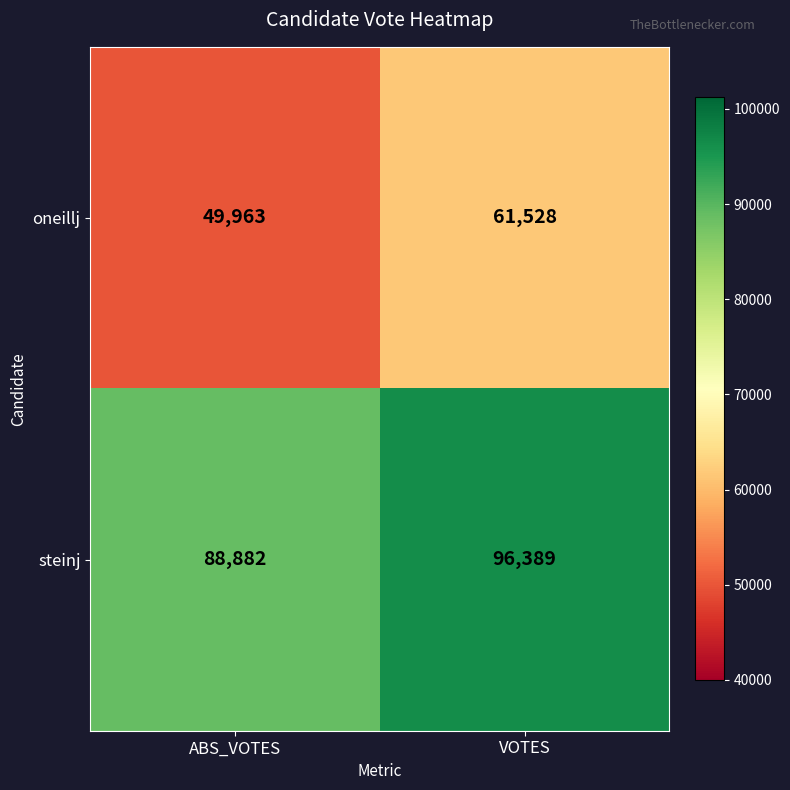

Where is steinj nearest to the value 92635?

ABS_VOTES